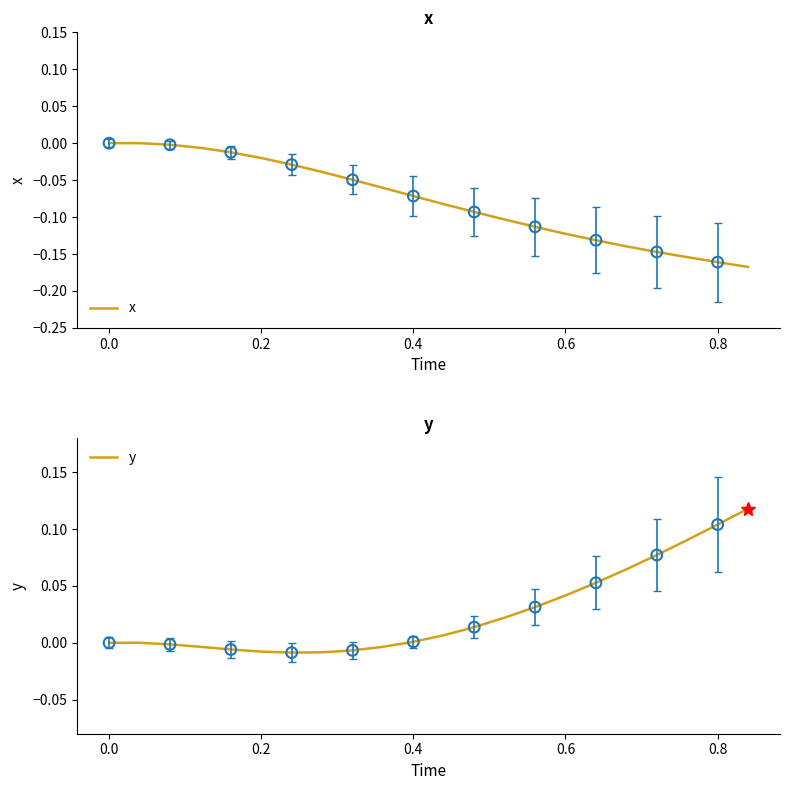

Which series has the widest spread of Y values?

x